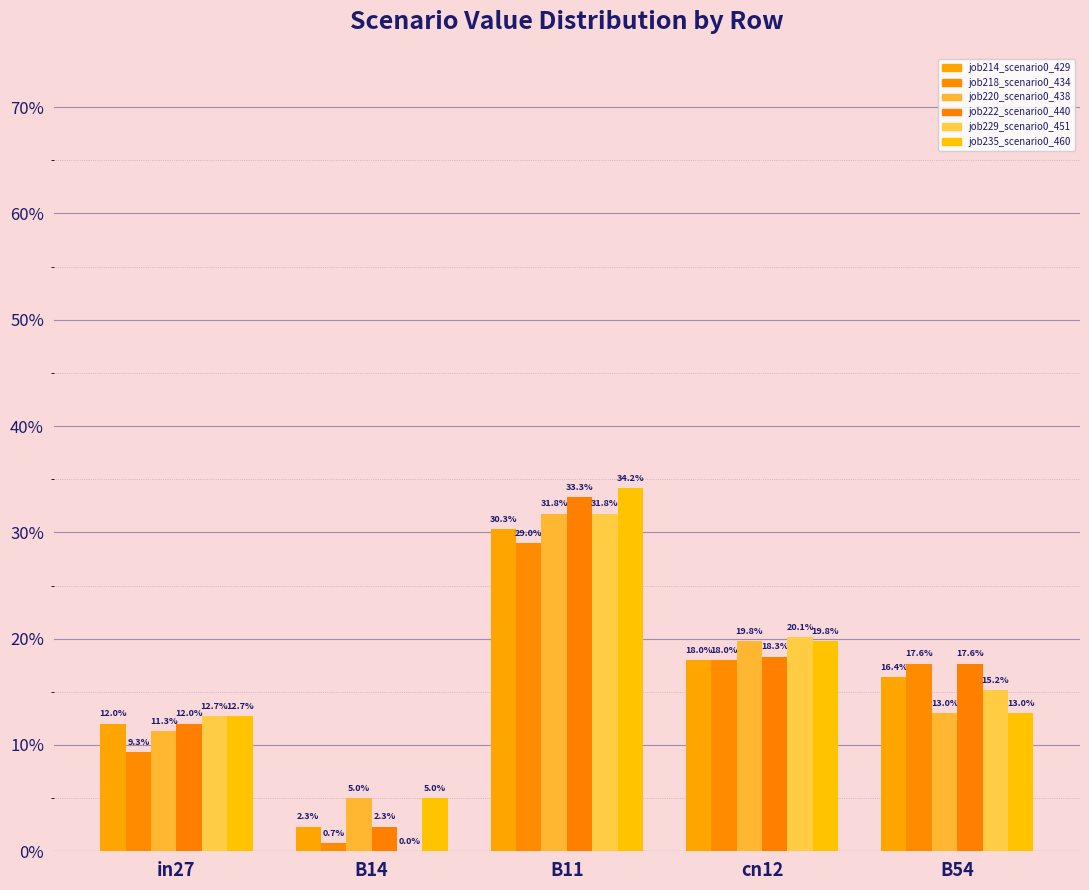

At B54, list the series in order from smallest to largest.

job220_scenario0_438, job235_scenario0_460, job229_scenario0_451, job214_scenario0_429, job218_scenario0_434, job222_scenario0_440